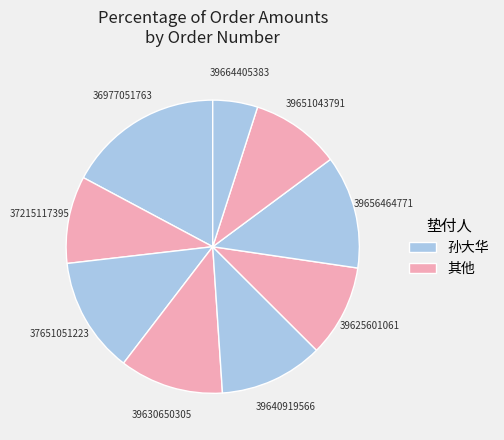

How many slices are in this pie chart?

9